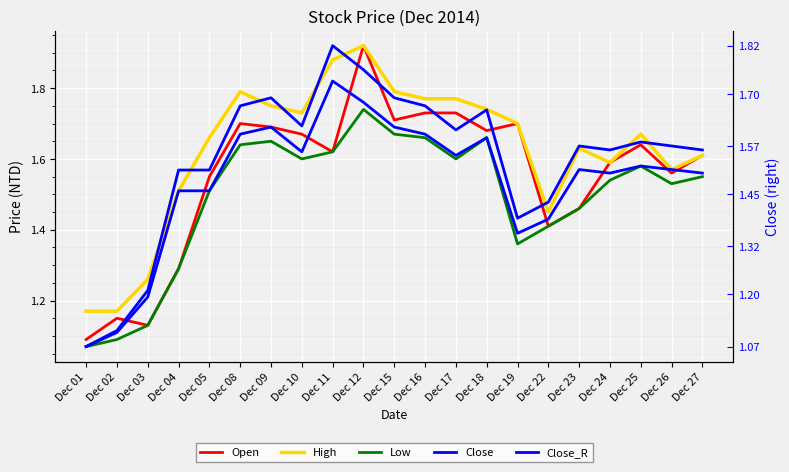

Which series changed the most between Dec 08 and Dec 09?

High